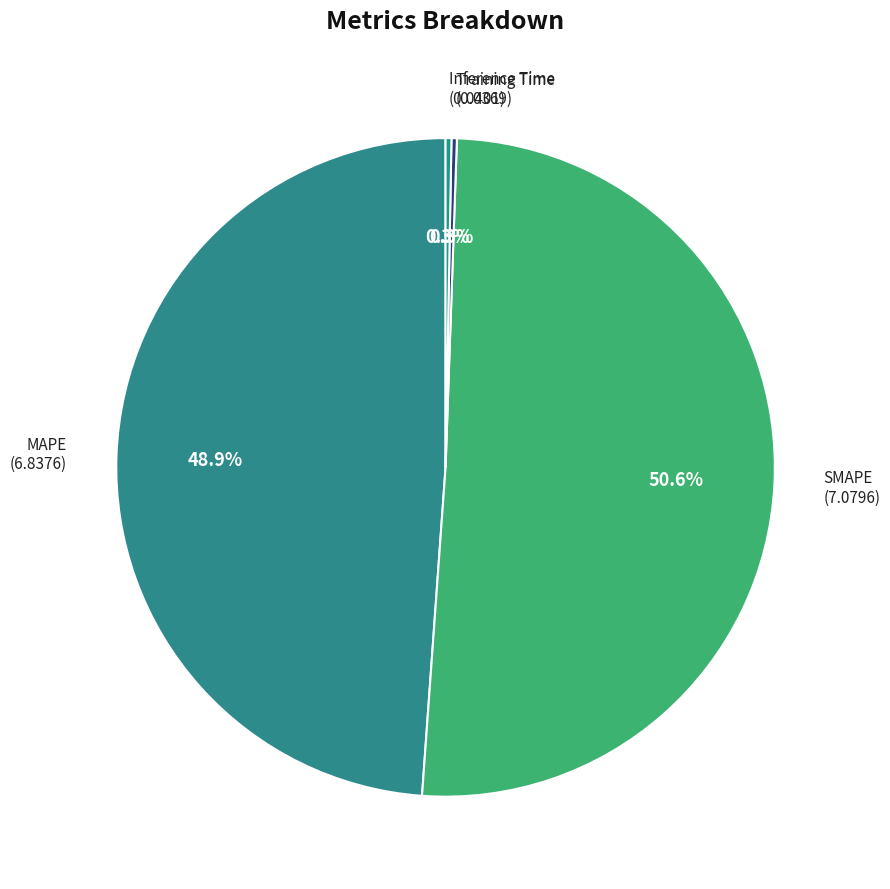

Which category has the biggest portion of the pie?

SMAPE